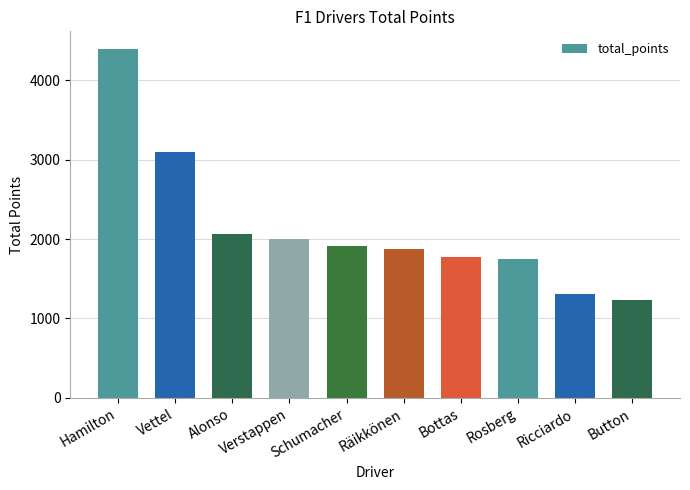

What is the sum of the values at Verstappen and Schumacher?

3908